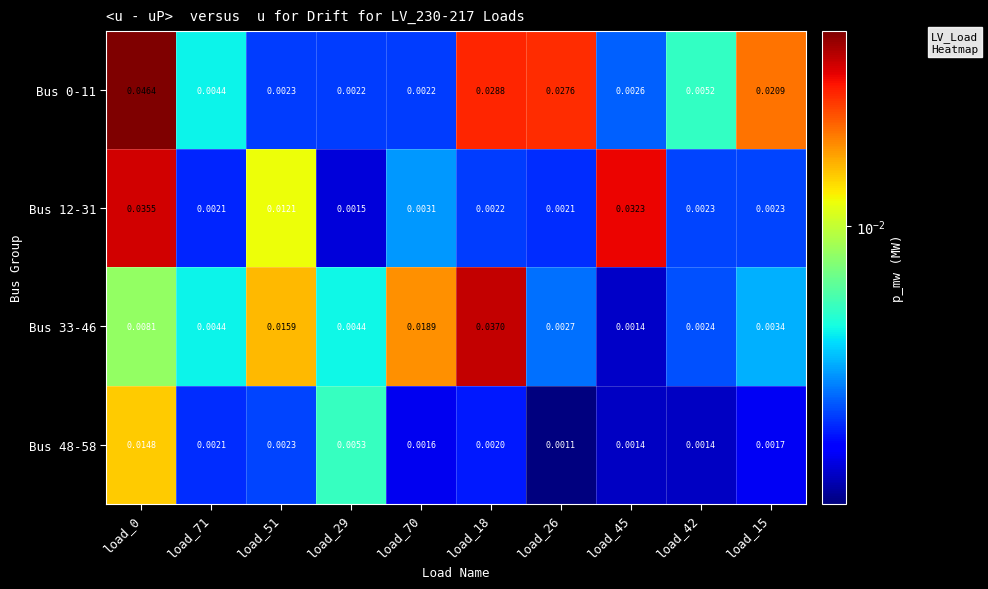

Is the value of Bus 33-46 at load_26 greater than the value of Bus 12-31 at load_51?

No